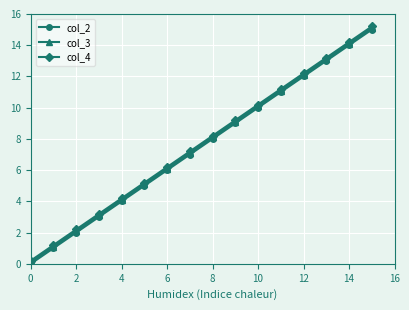

What is the greatest value displayed?

15.2